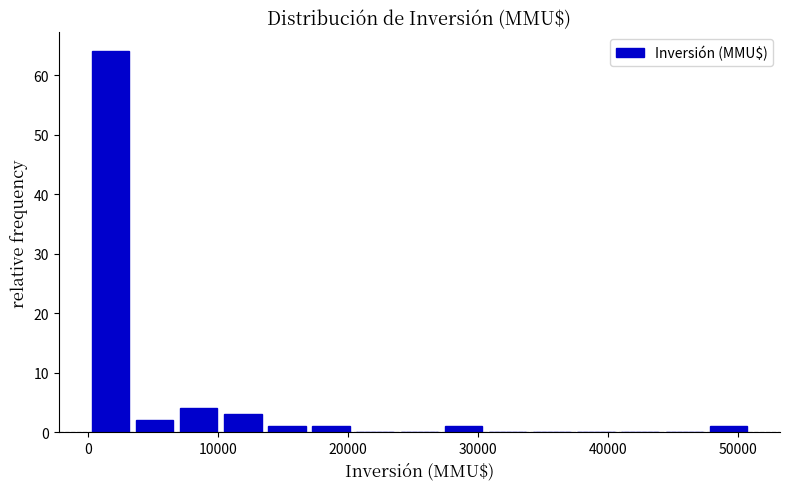

Read against the x-axis, roughly where is the centre of the tallest bar?

2000